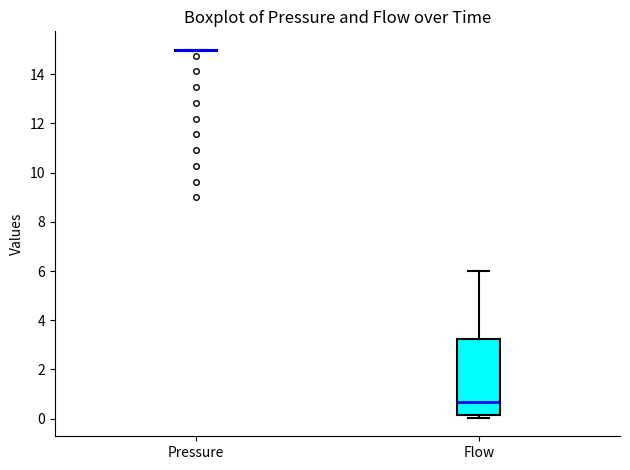

Reading left to right, read every box against the y-axis: the position of its median line, the range the box covers, and the ends of its whiskers. The values are not printed on the chart, so give them approximately, as read against the axis.

Pressure: box collapsed to a line at 15.0, whiskers 15.0 to 15.0
Flow: median 0.6, box 0.2 to 3.2, whiskers 0.0 to 6.0